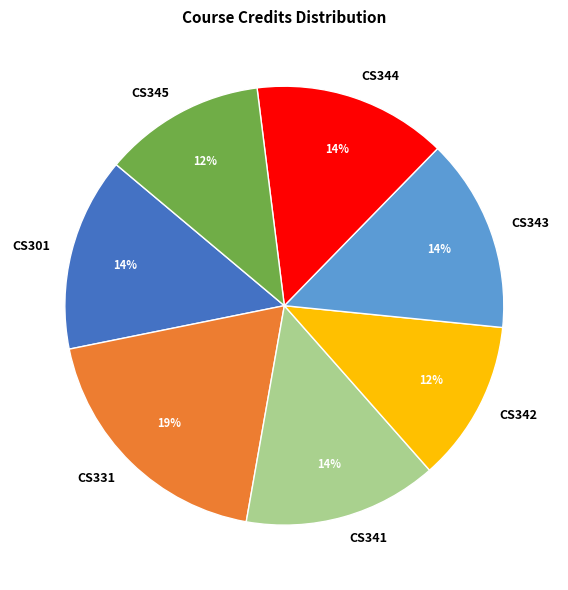

Do CS343 and CS344 together represent more than half of the pie?

No